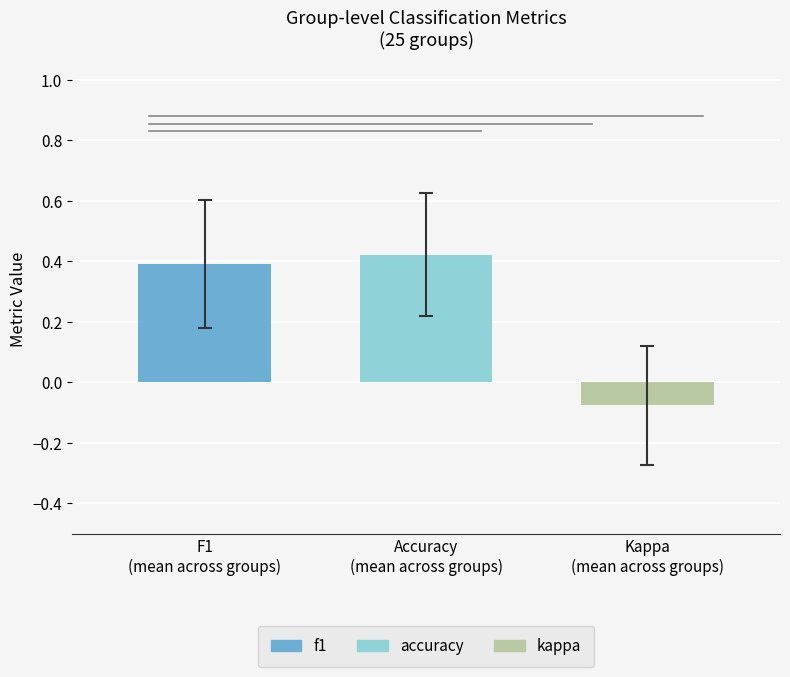

How many bars are there in each group?

3